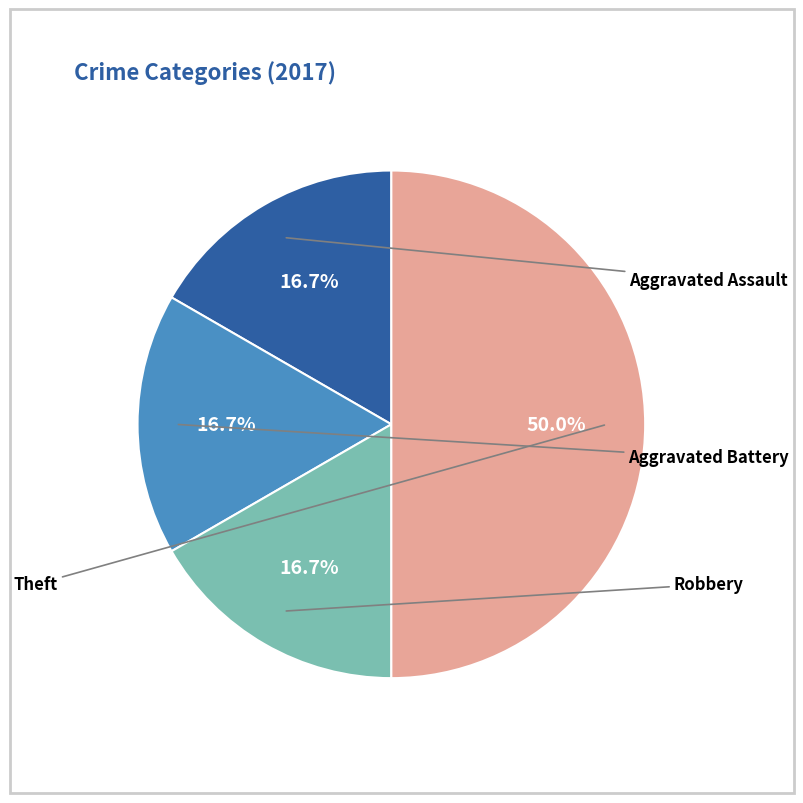

Count the number of slices in the pie.

4